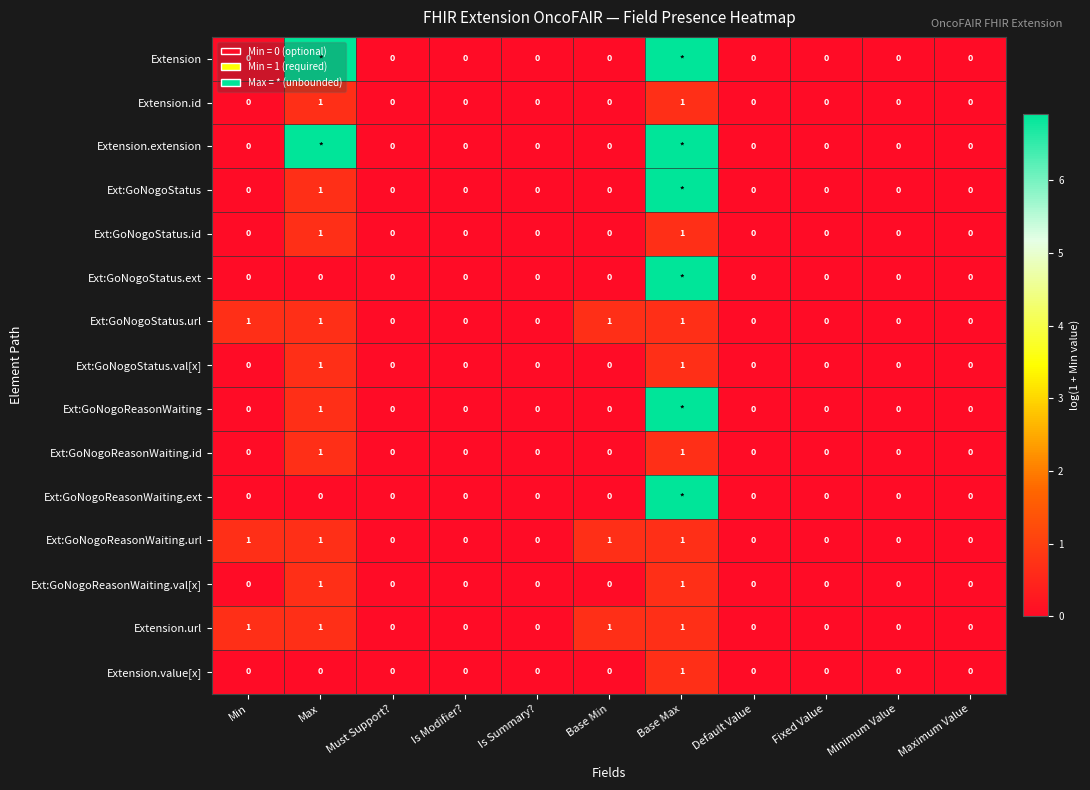

The Extension.value[x] series shows 0.3 at Base Max. True or false?

False